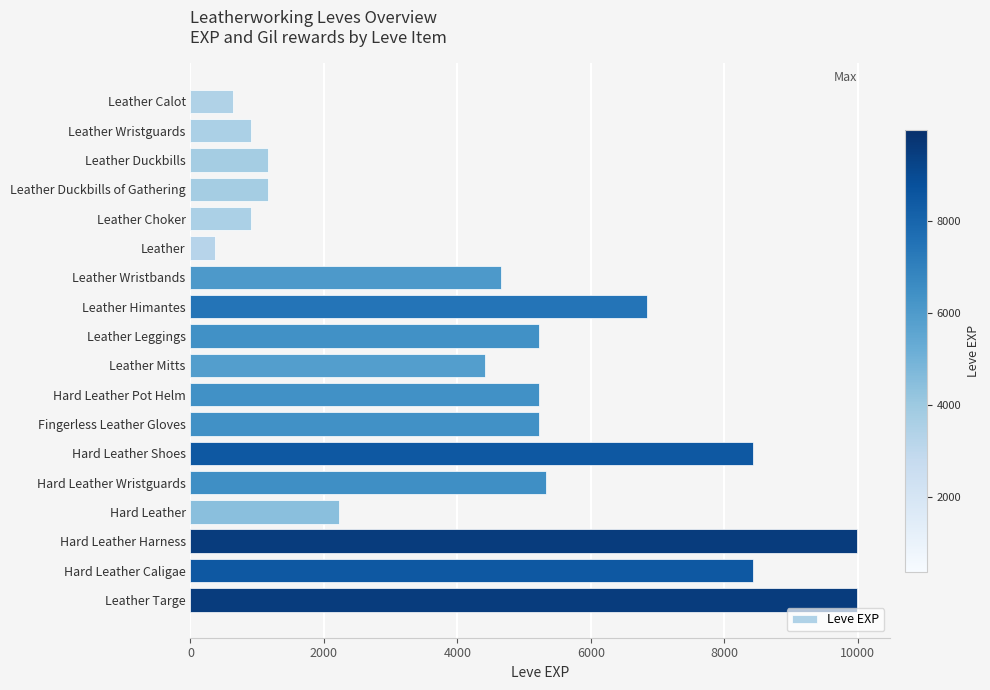

Which has a higher value, Leather Himantes or Hard Leather Caligae?

Hard Leather Caligae